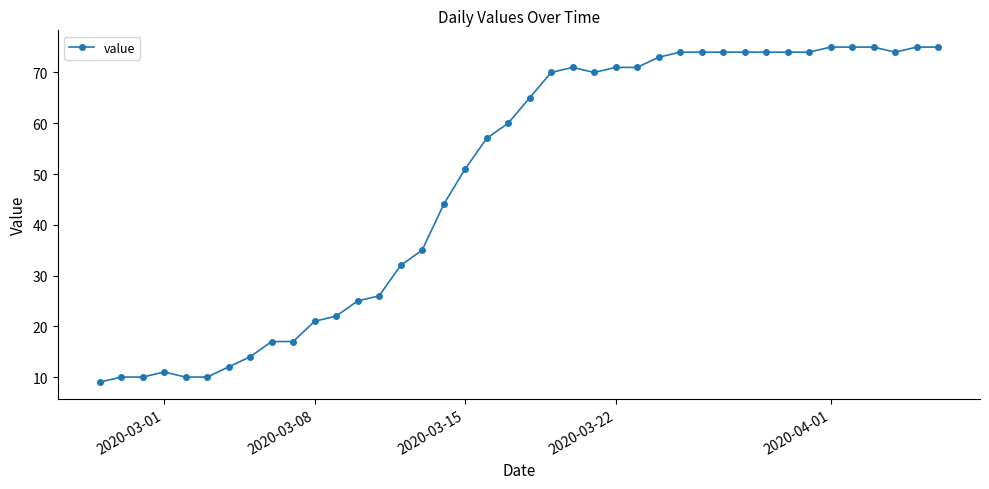

What is the smallest value displayed?

9